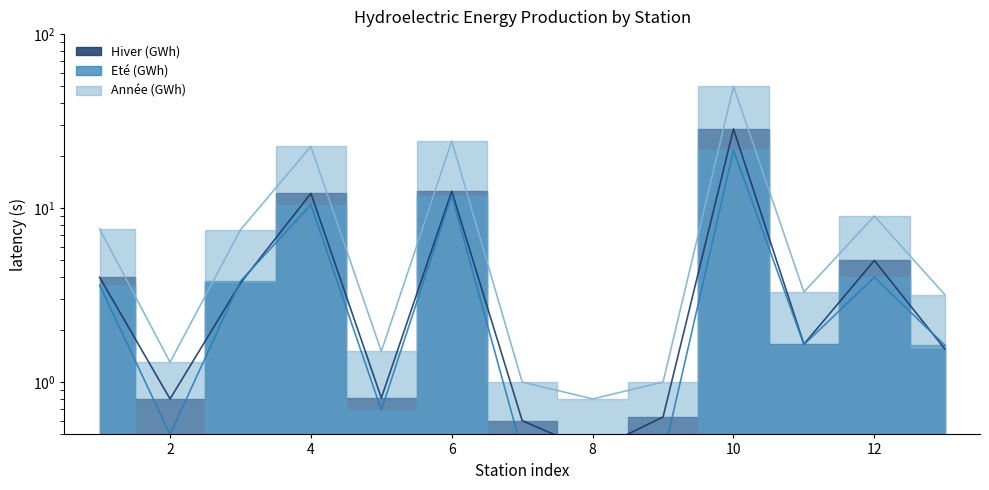

True or false: Hiver (GWh) and Année (GWh) intersect in this chart.

False